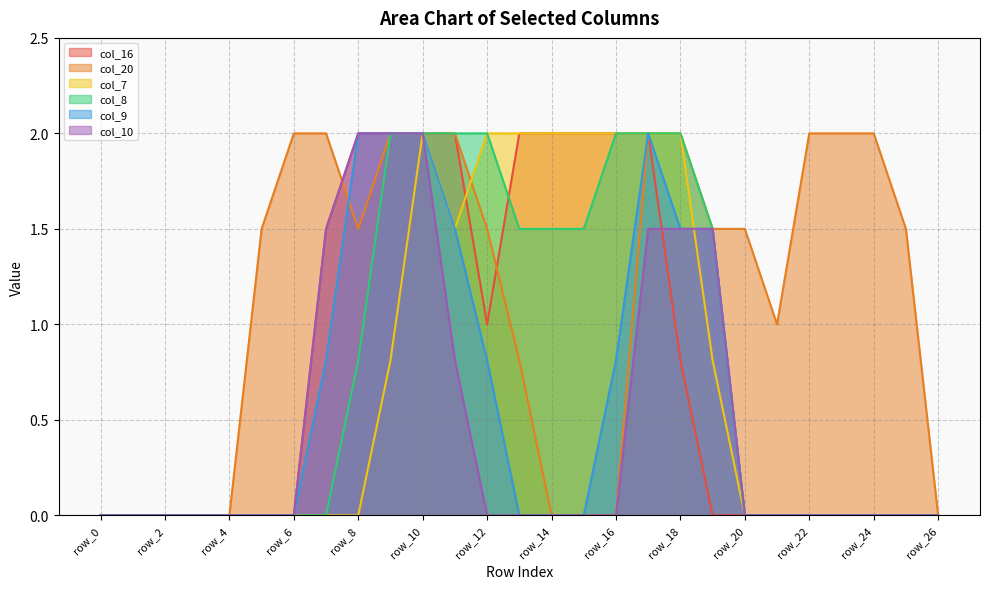

True or false: col_16 and col_20 cross at least once.

True